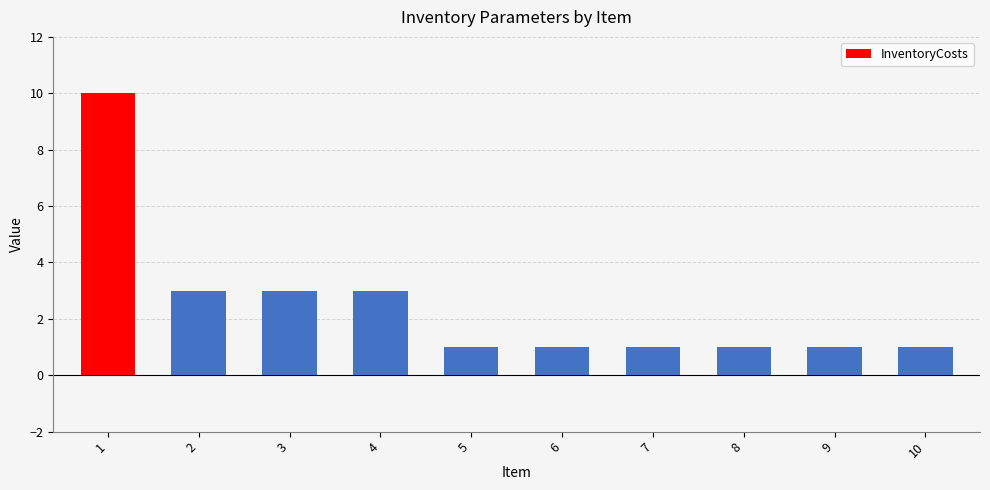

What is the ratio of the value at 6 to the value at 7?

1.0